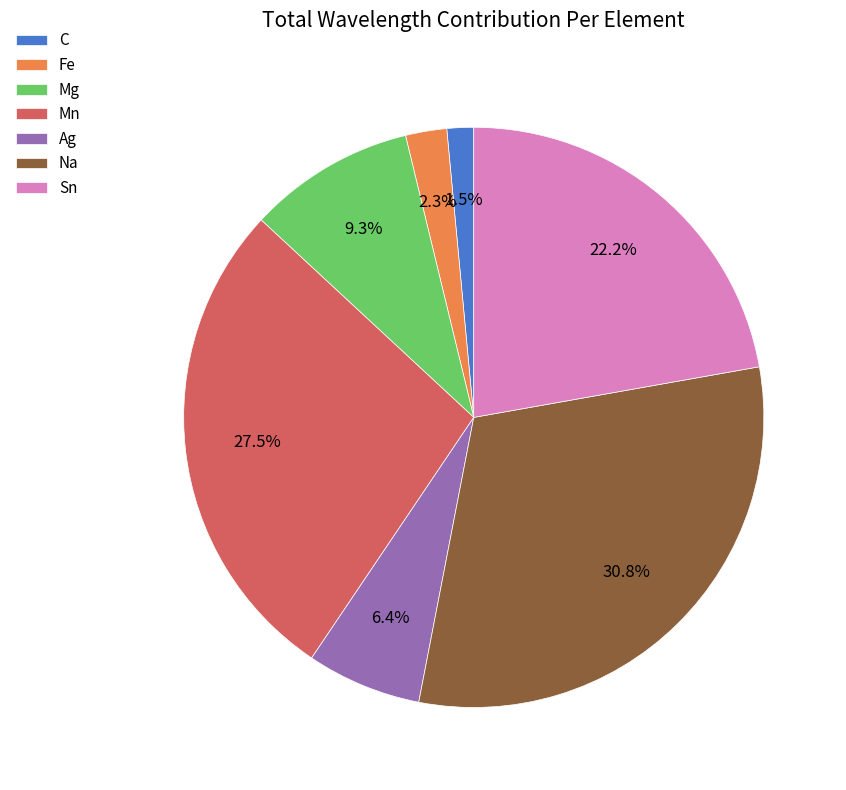

The Mn slice represents 19% of the pie. True or false?

False